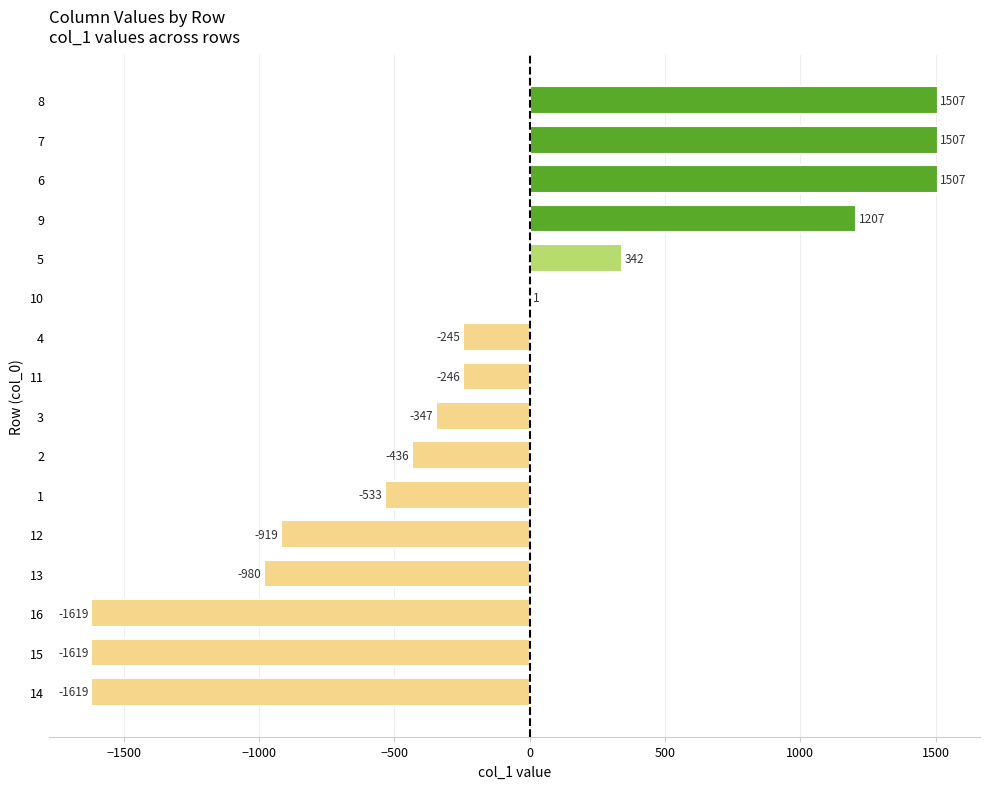

Are the bars horizontal?

Yes